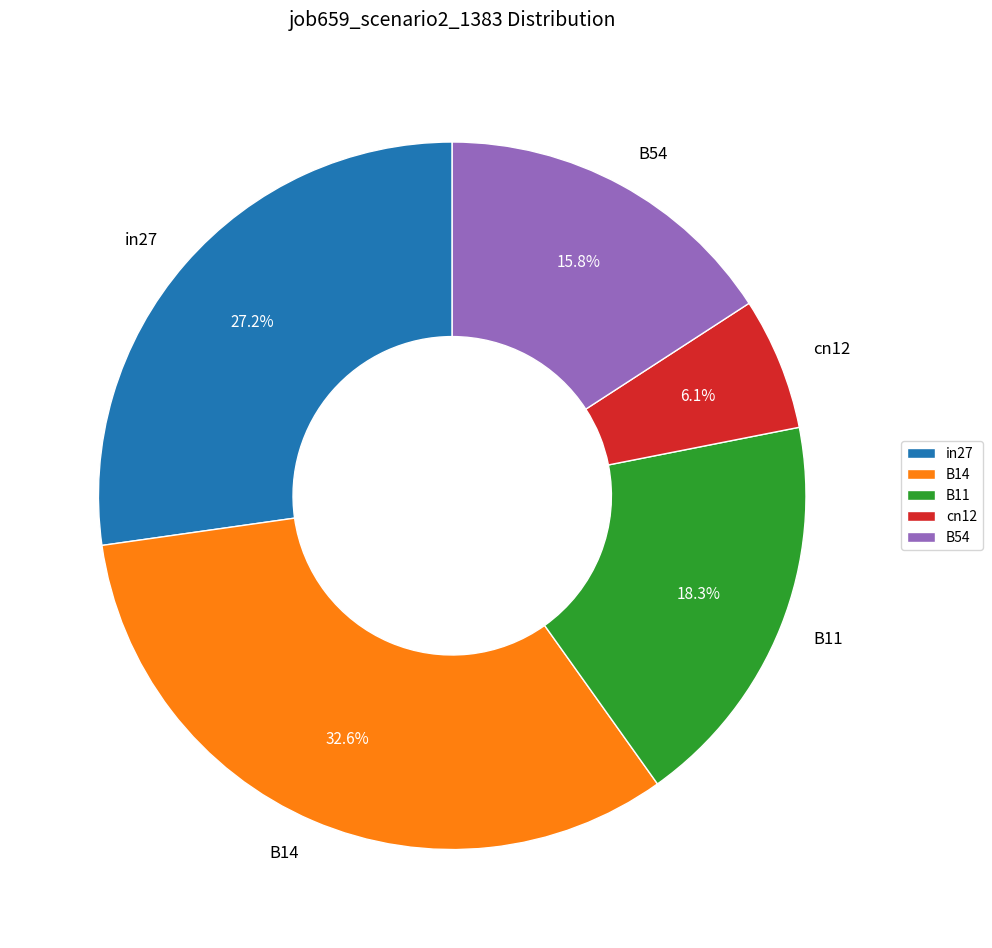

Do B11 and in27 together represent more than half of the pie?

No